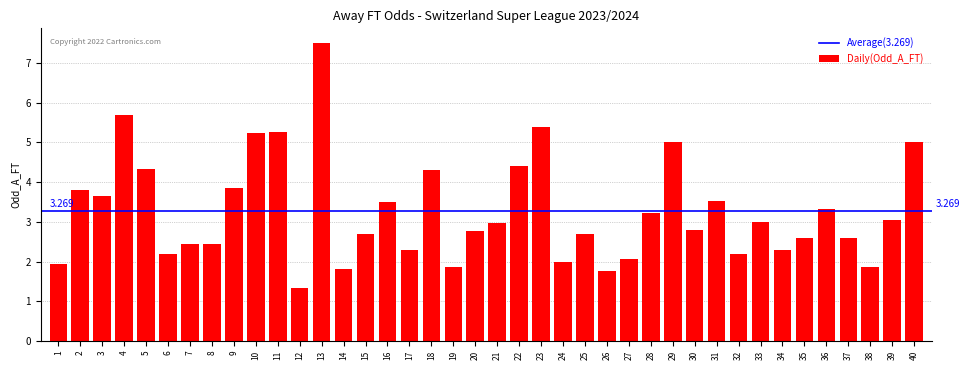

The chart shows a value of 4.3 at 18. True or false?

True